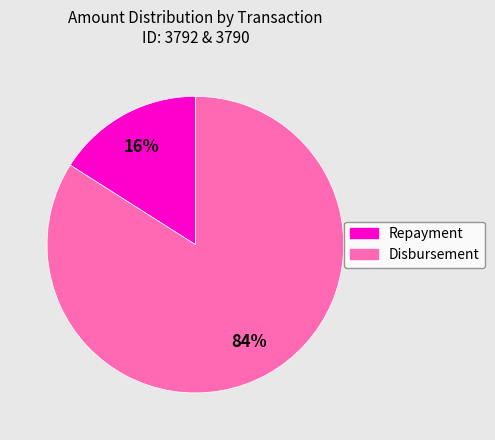

To the nearest percent, what is the difference between the largest and smallest slice percentages?

68%